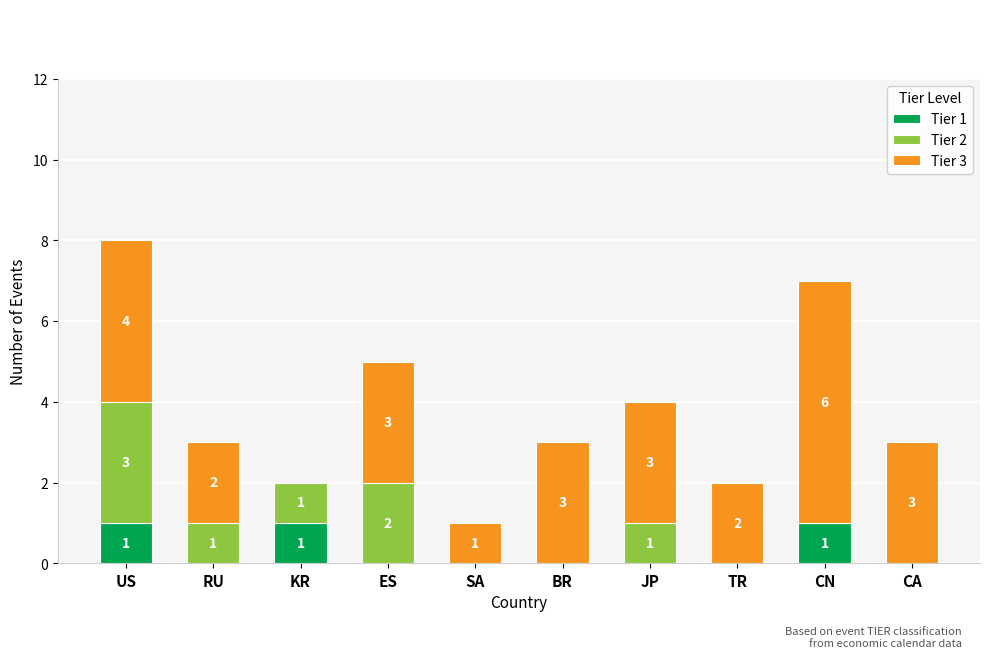

The value of Tier 1 at ES is 1. True or false?

False